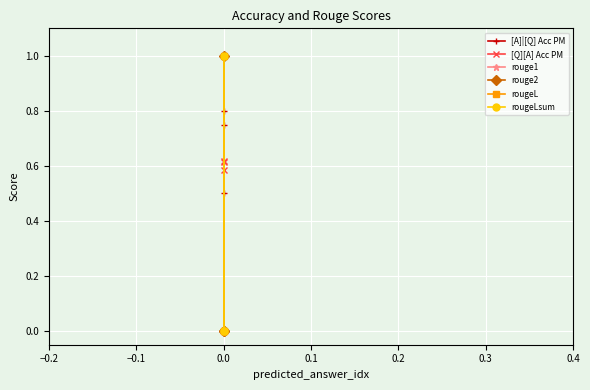

What is the value of the [A]|[Q] Acc PM point at the 2nd from the left?

0.8